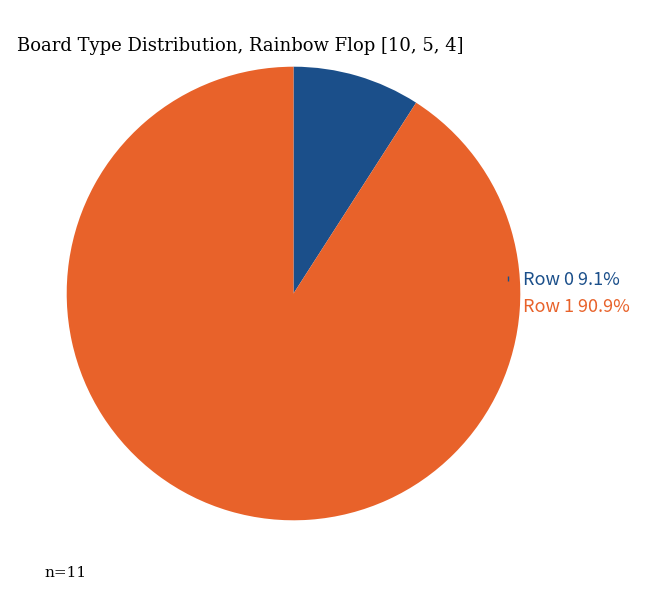

Rank the categories by value from highest to lowest.

Row 1, Row 0